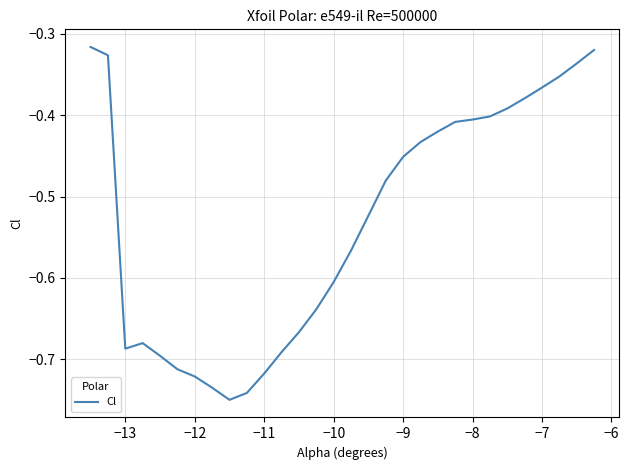

What is the sum of all values?

-15.9